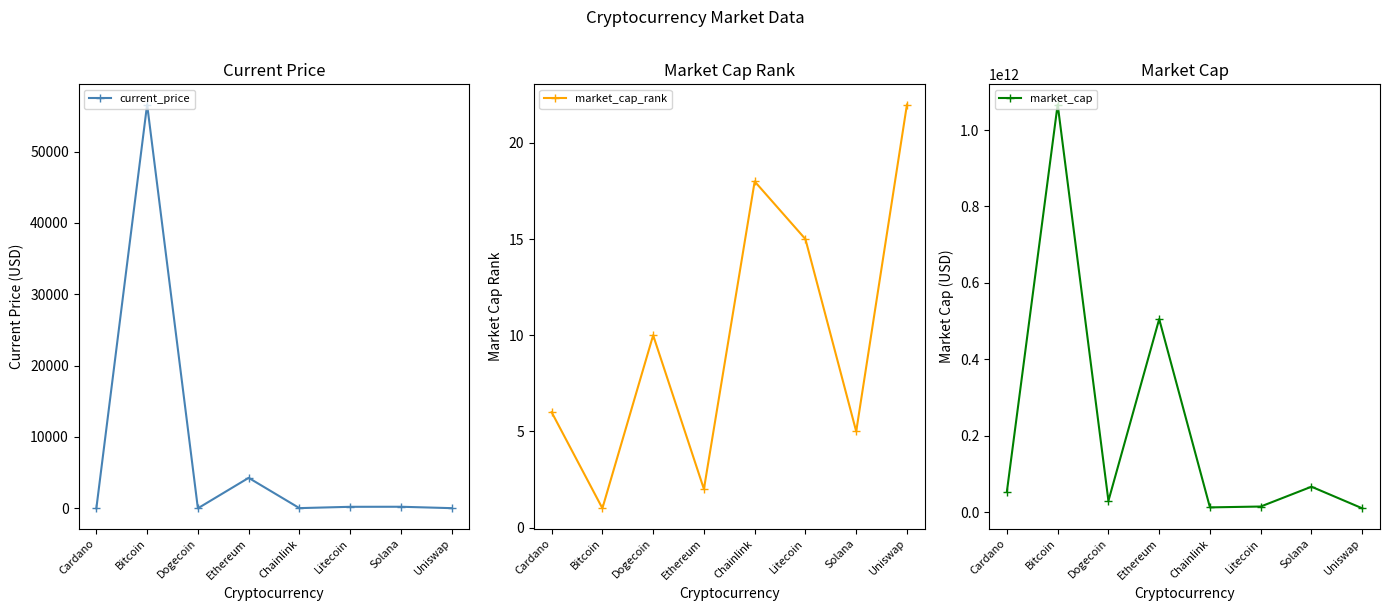

What is the smallest value displayed?

0.2